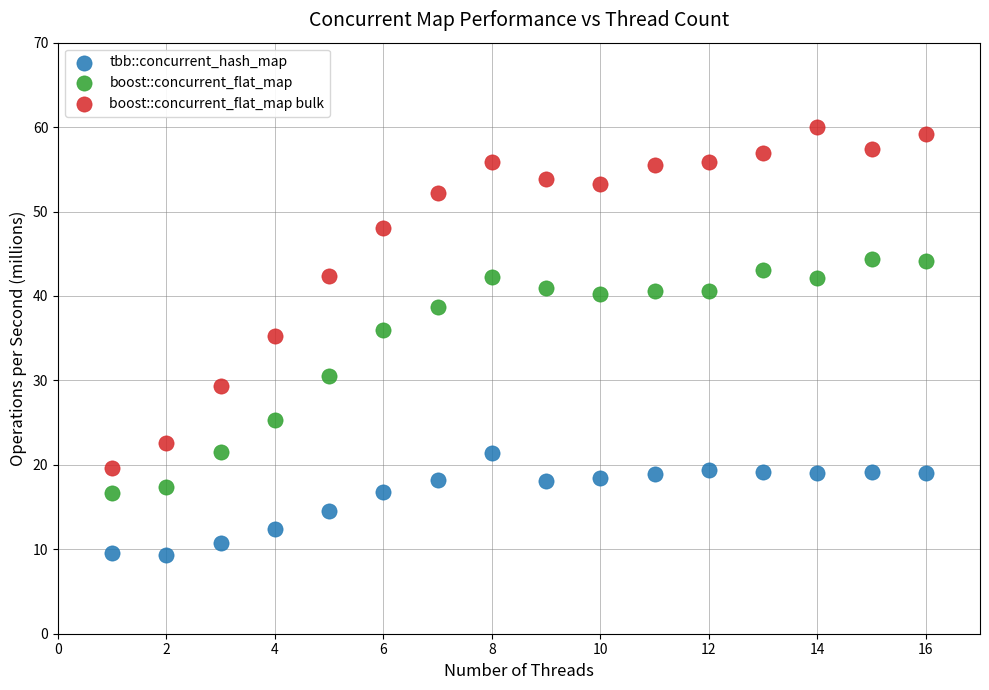

Across all data points, what is the range of X values (max minus min)?

15.0